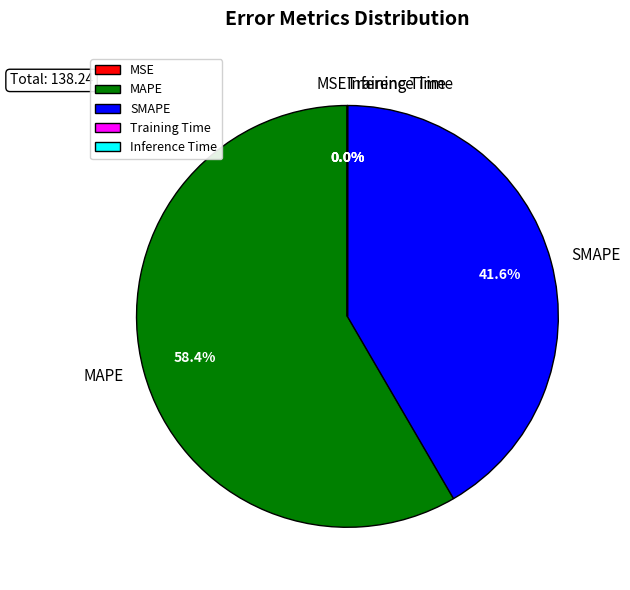

Which slice represents more than half of the pie?

MAPE